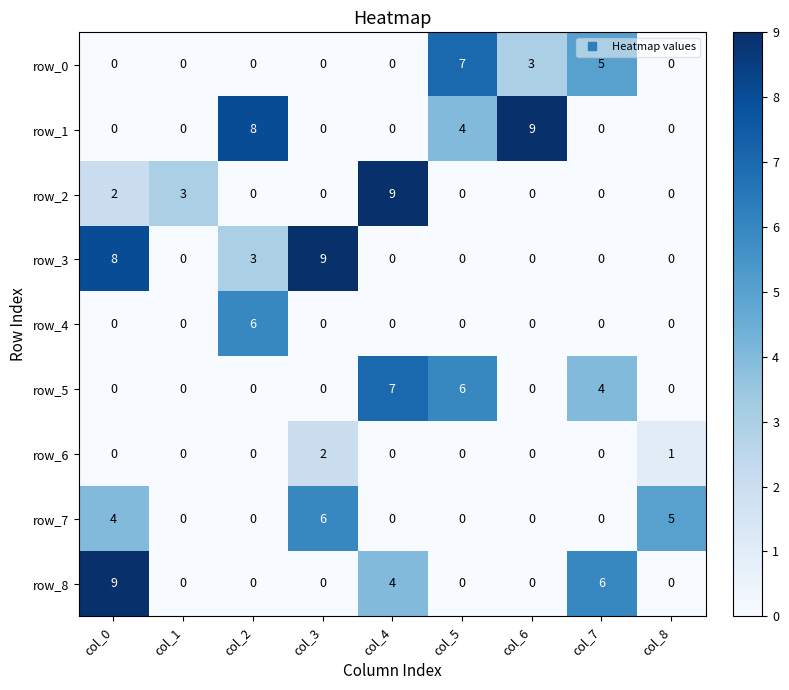

The value of row_2 at col_0 is 2. True or false?

True